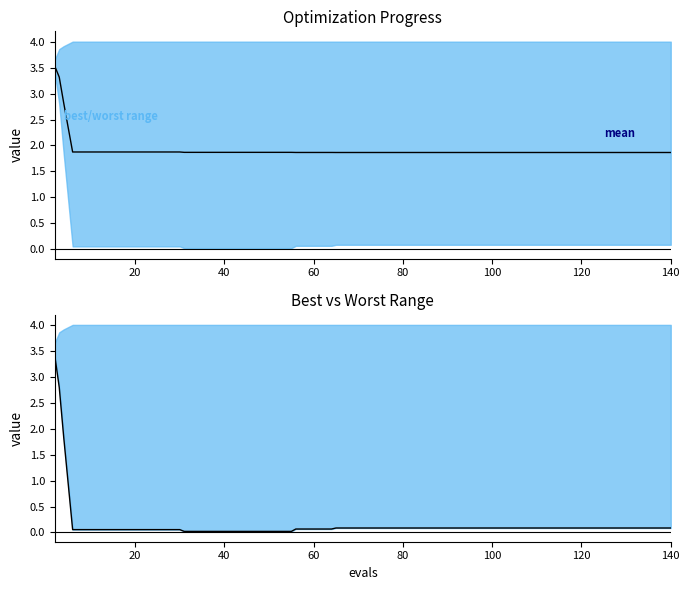

True or false: best has more than 1 points higher than both neighbors.

False